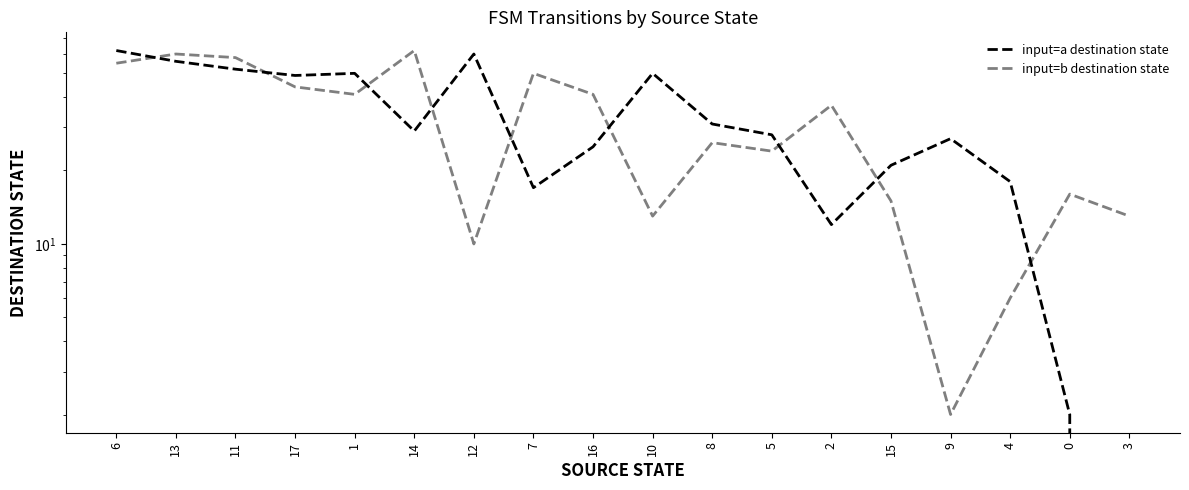

After their last crossing, which series has the higher values: input=a destination state or input=b destination state?

input=b destination state